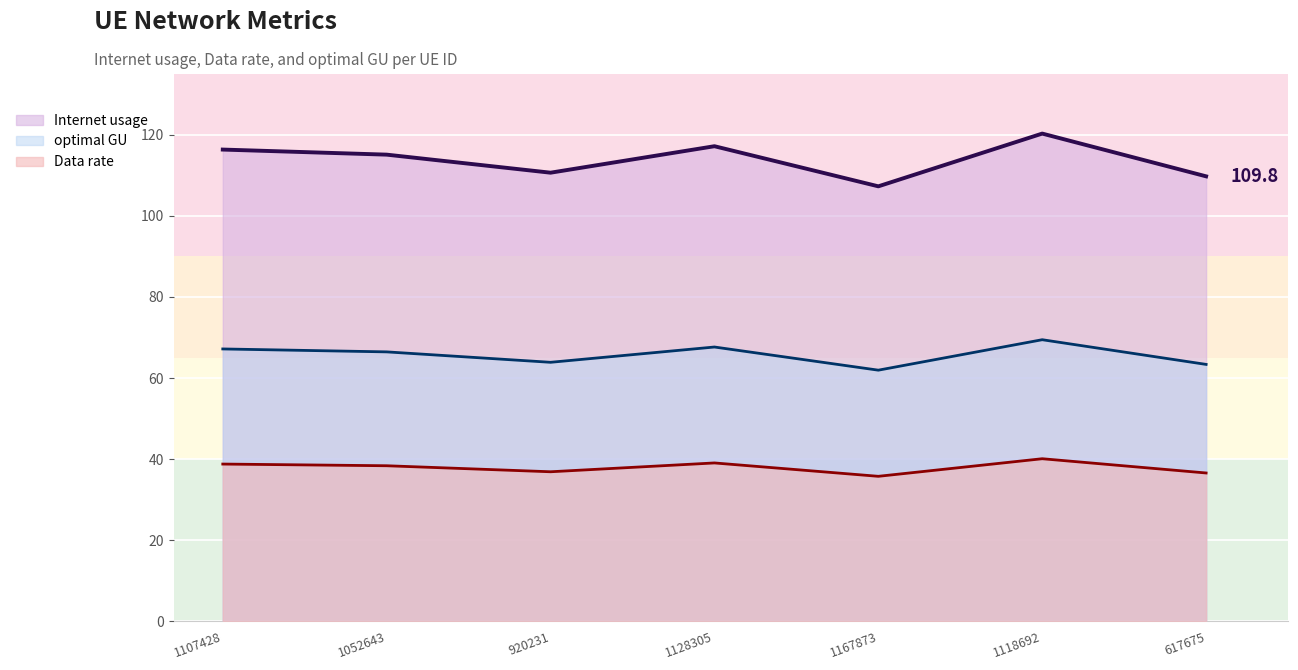

How many series are shown in this chart?

3